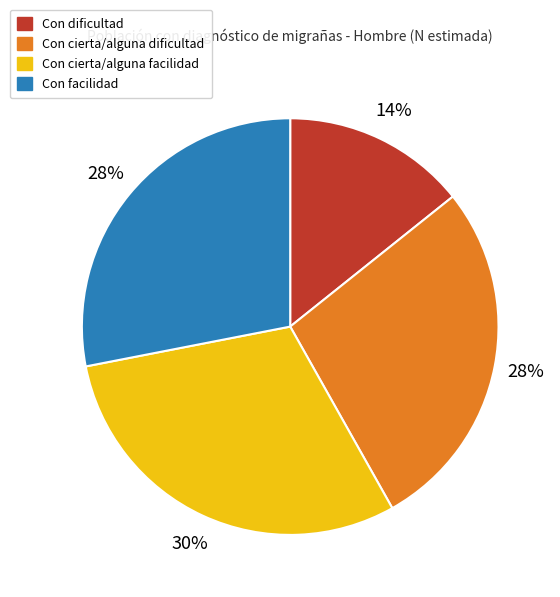

How many segments does this pie chart have?

4